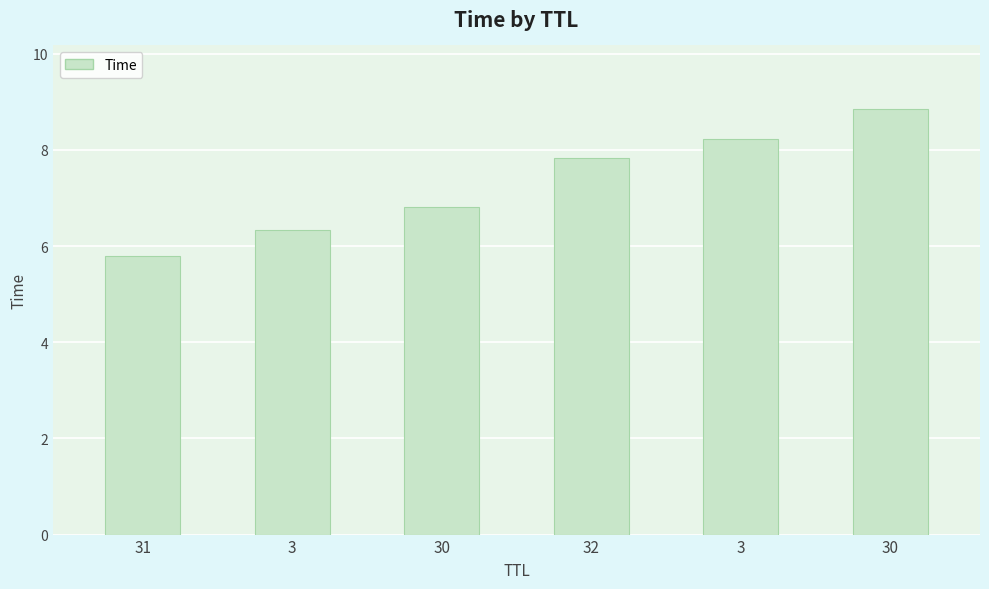

Which label corresponds to the smallest value in the chart?

31